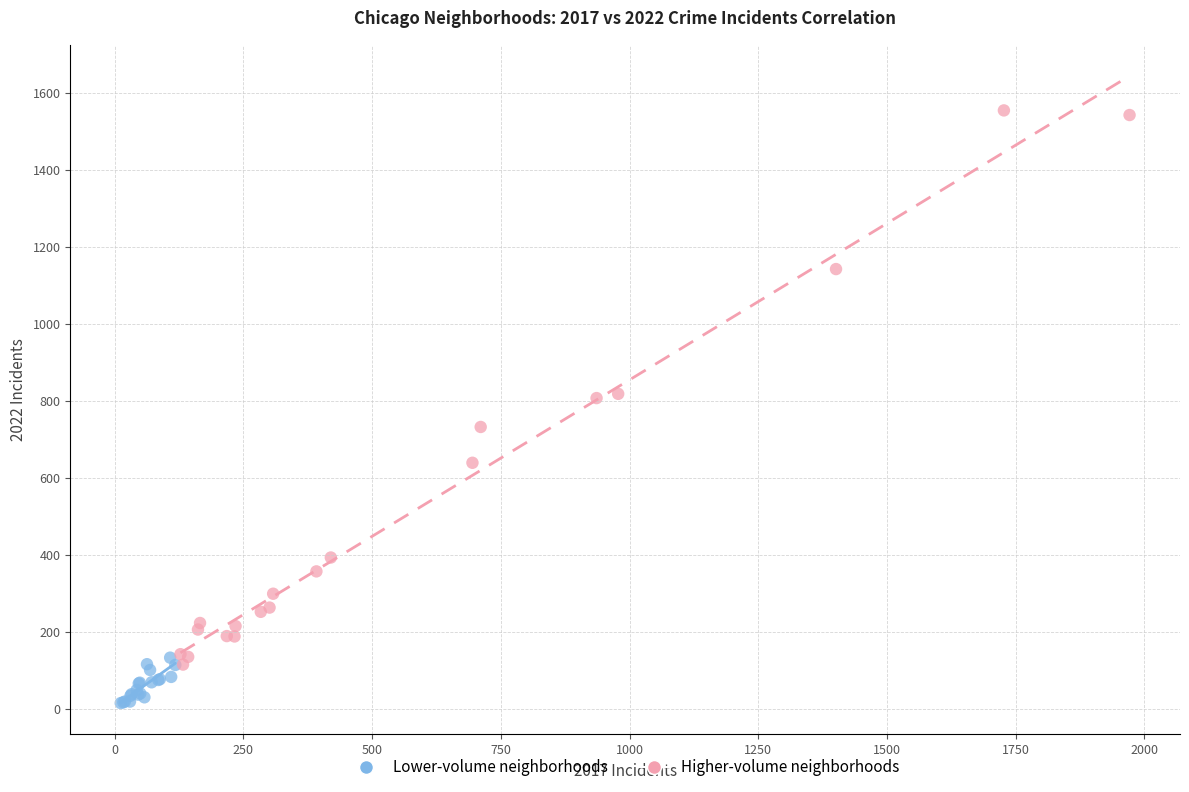

Which series reaches the maximum Y coordinate?

Higher-volume neighborhoods